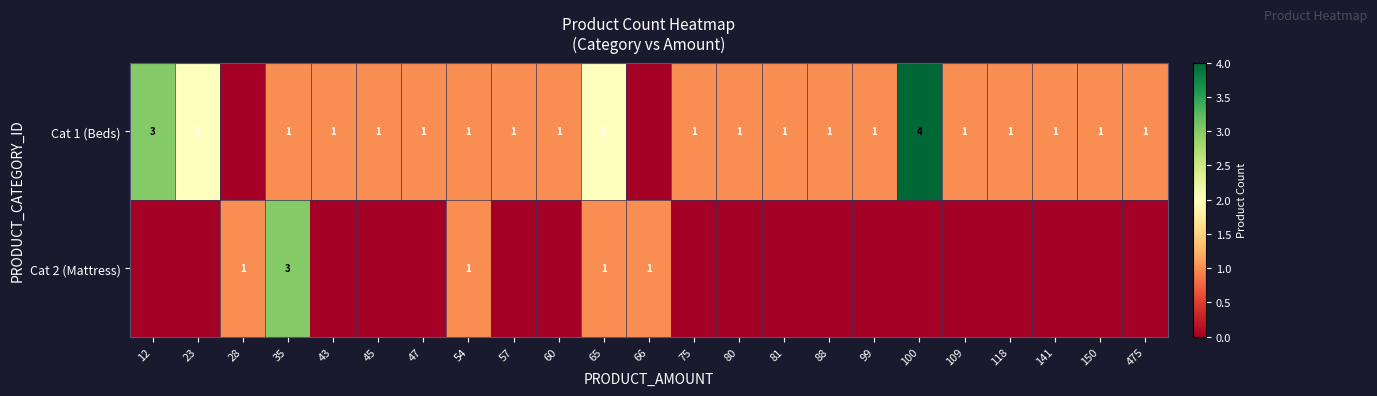

Is it true that Cat 2 (Mattress) equals 2 at 28?

False